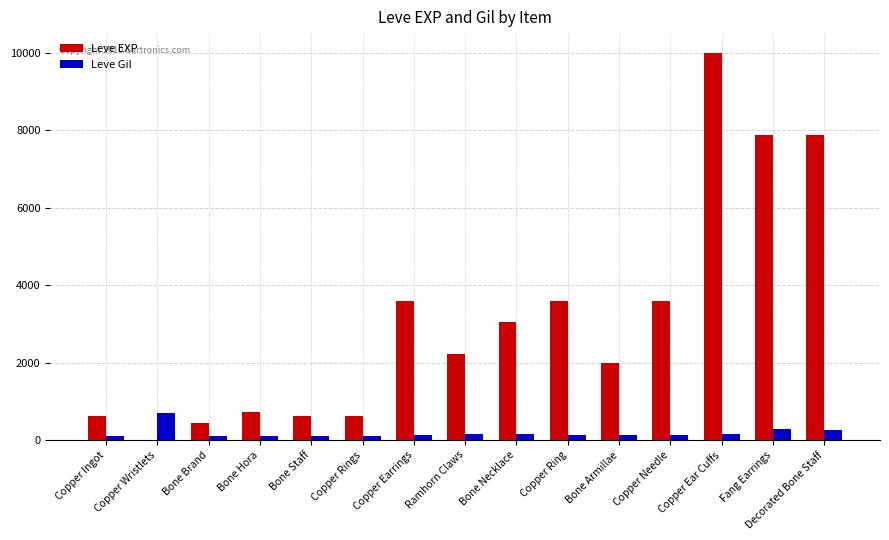

What is the spread (max minus min) of values at Bone Armillae?

1840